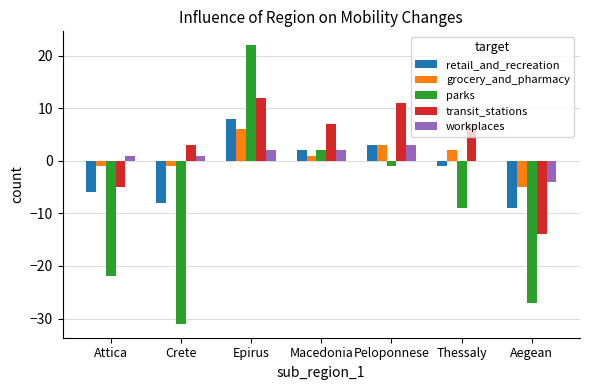

At which category is the sum across all series the highest?

Epirus